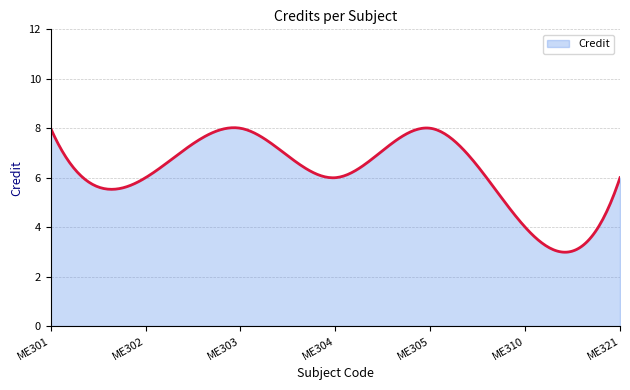

What is the difference between the maximum and minimum values?

5.0